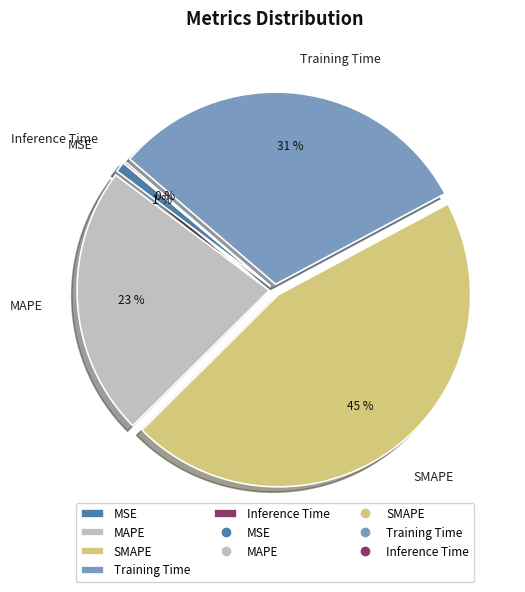

Which slice is the largest?

SMAPE